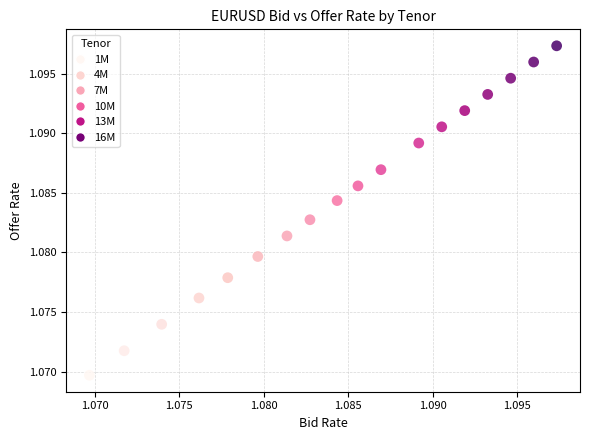

Count the number of points in this scatter plot.

18